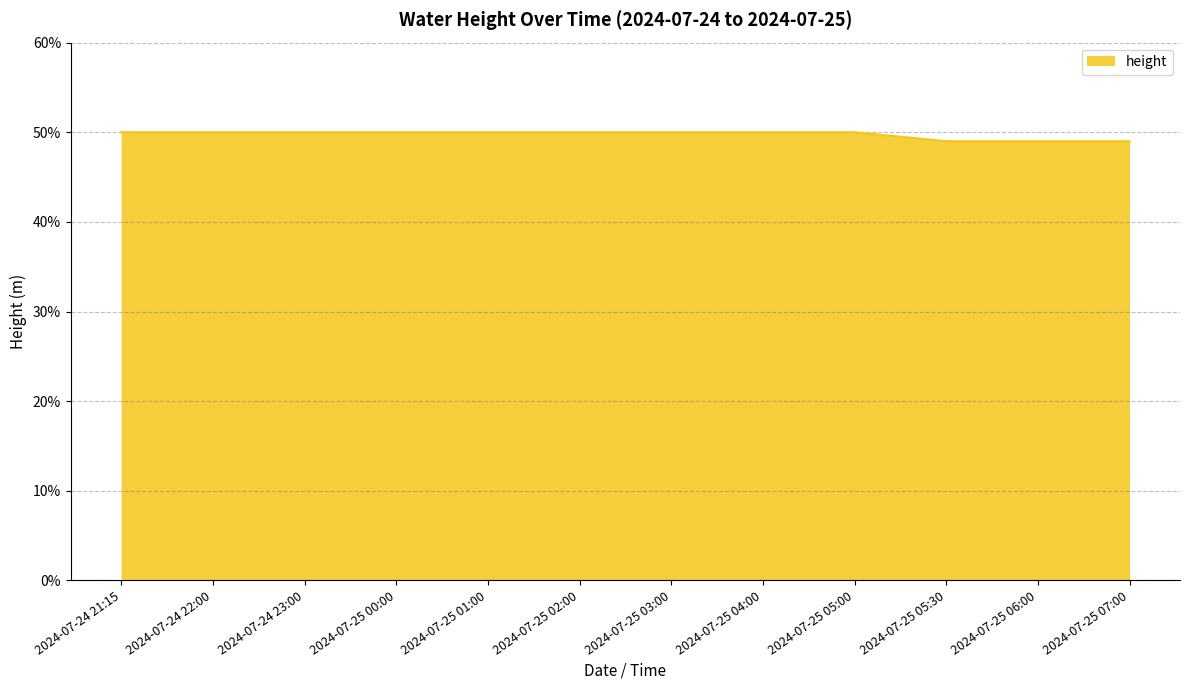

True or false: there are more than 2 points higher than both neighbors.

False